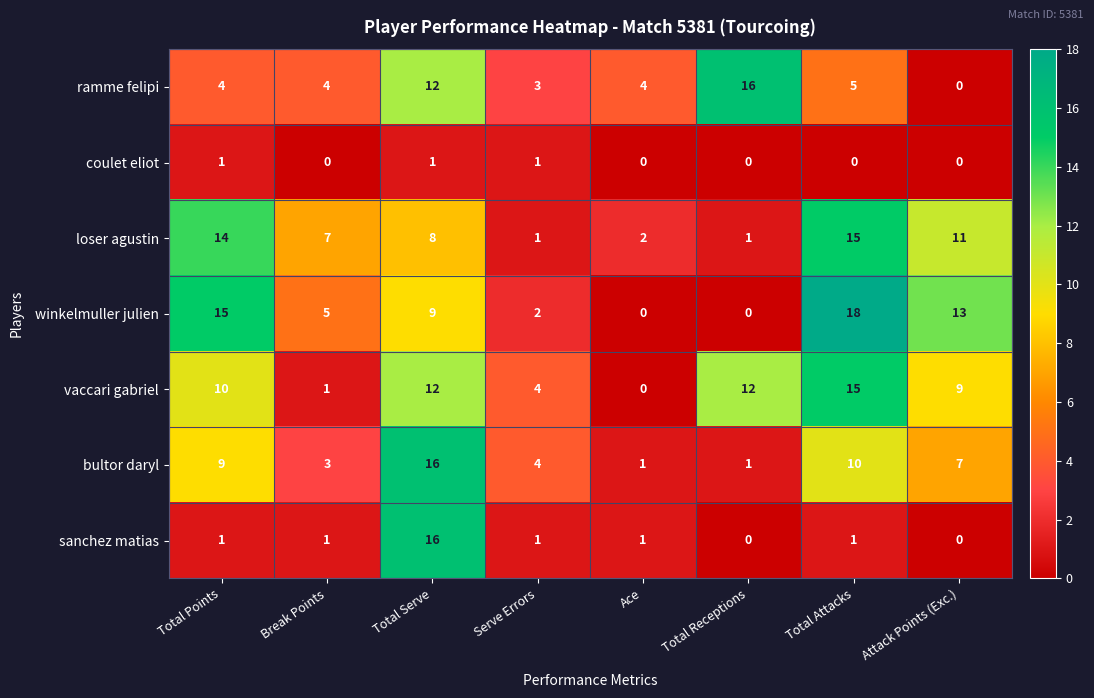

Where is vaccari gabriel nearest to the value 7?

Attack Points (Exc.)